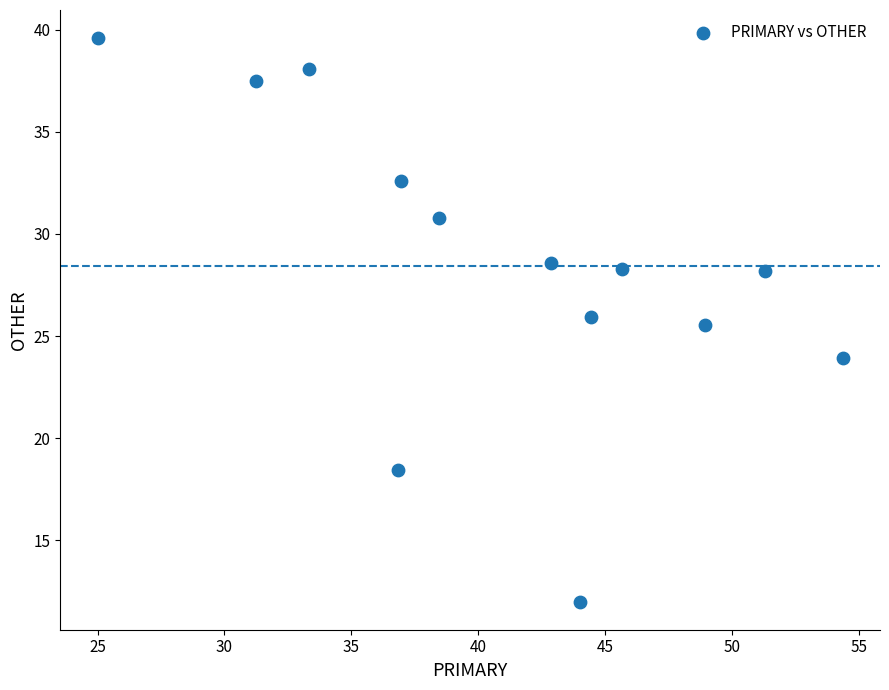

What is the range of Y values (max minus min)?

27.6